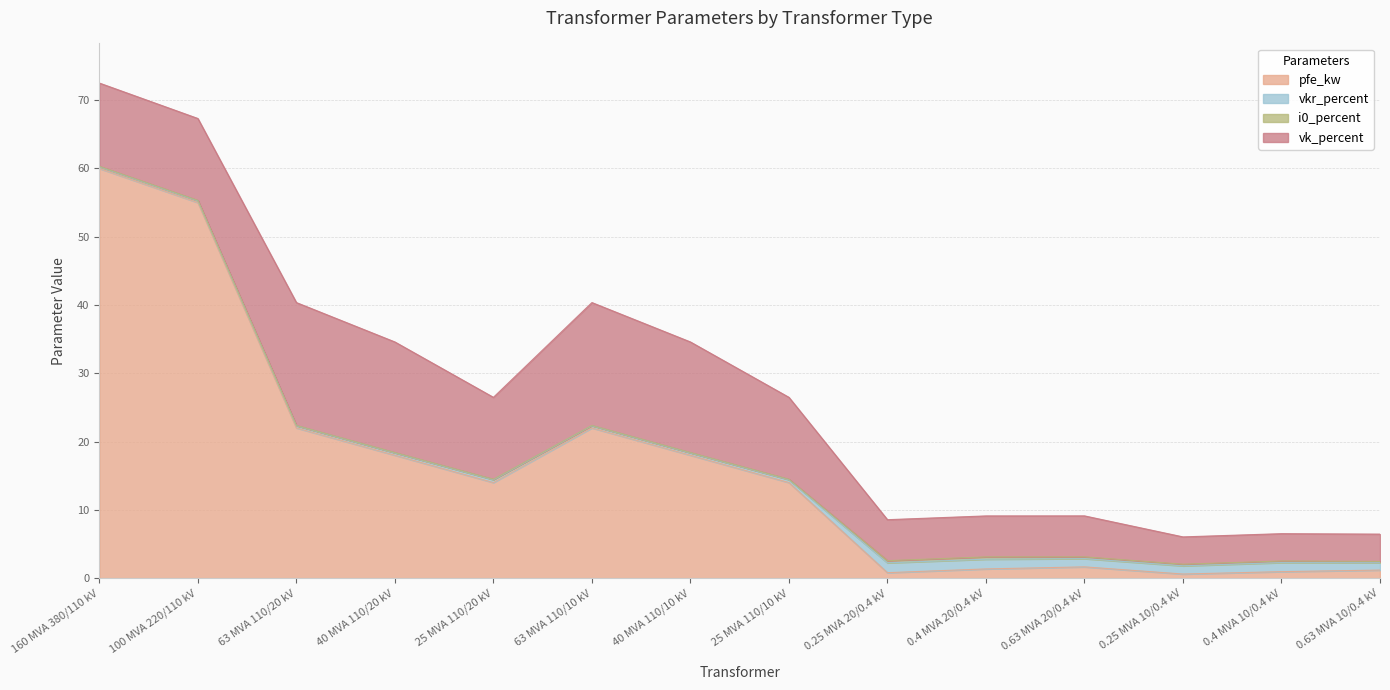

At how many categories does at least one series exceed 22?

2